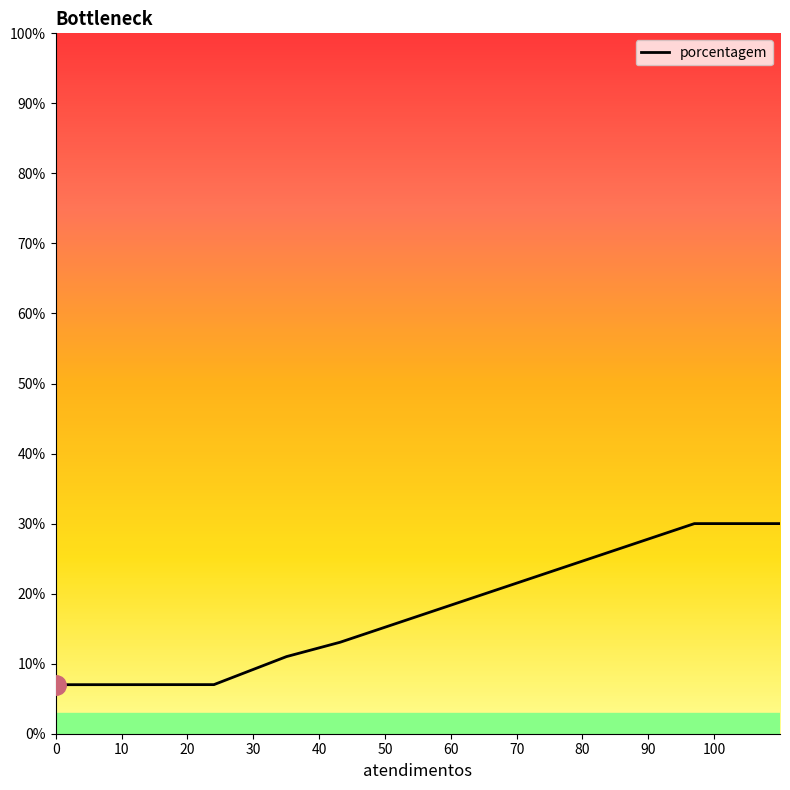

What is the maximum value shown in the chart?

30.0